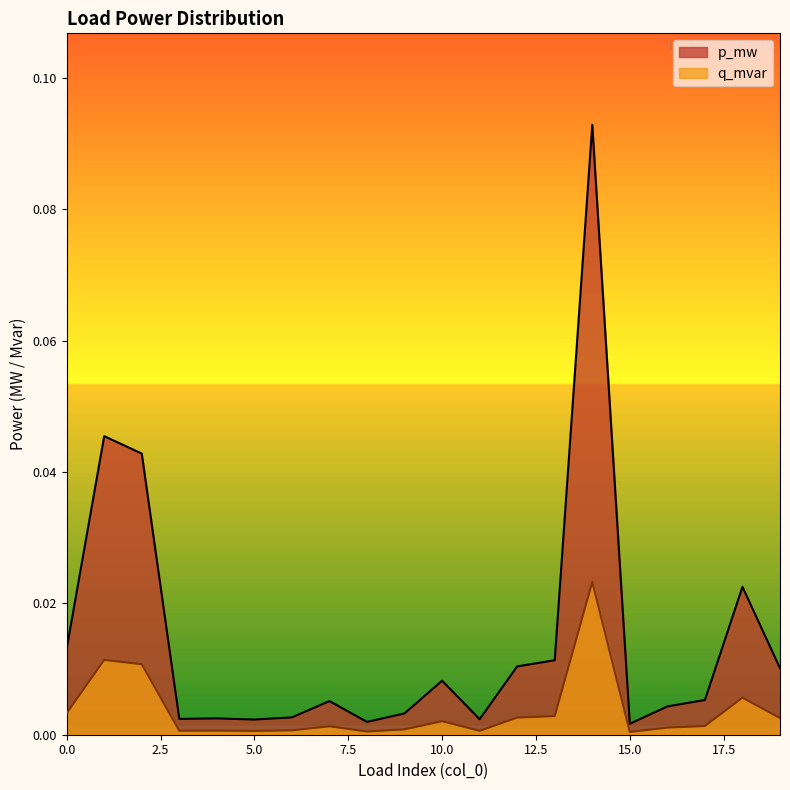

Which series changed the most between 4 and 14?

p_mw